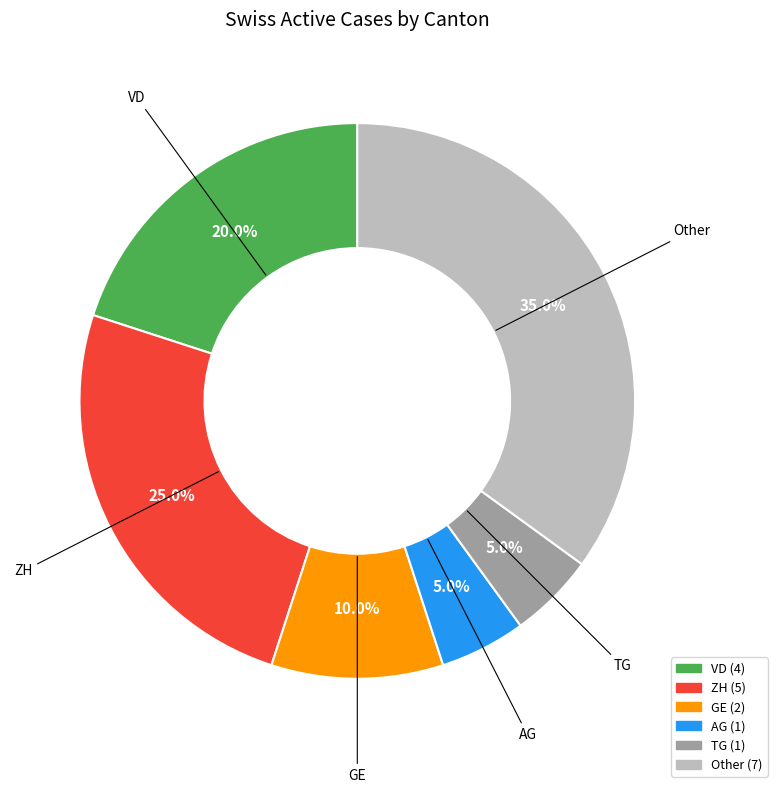

Is there a majority slice in this chart?

No